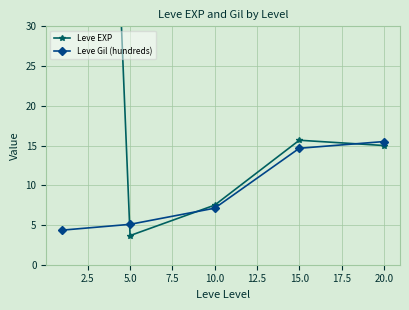

What is the difference between the Leve EXP values at 7.5 and 2.5?

12.0